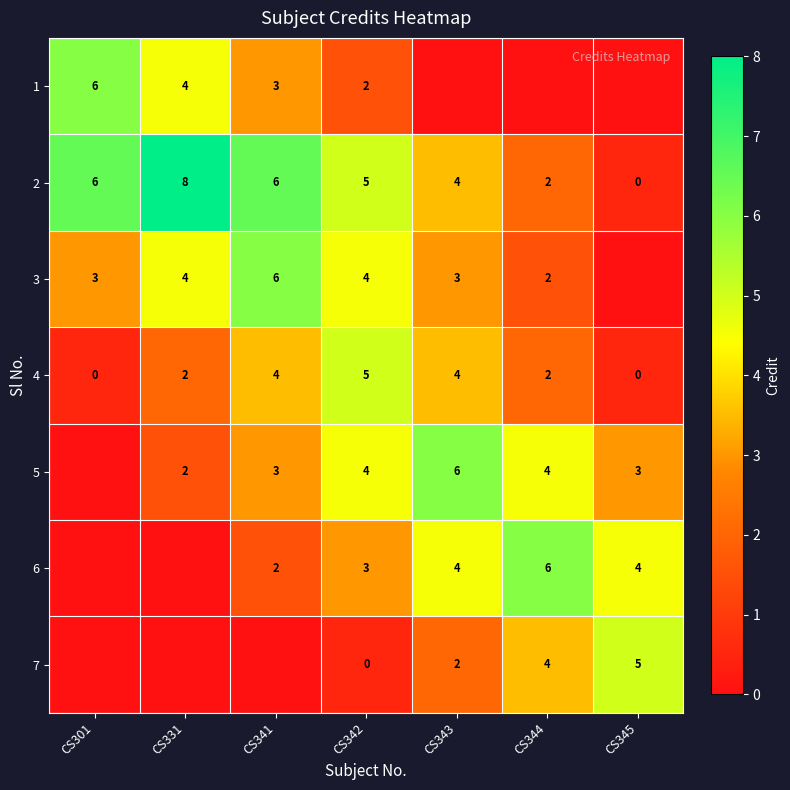

Is it true that 7 equals 2 at CS343?

True